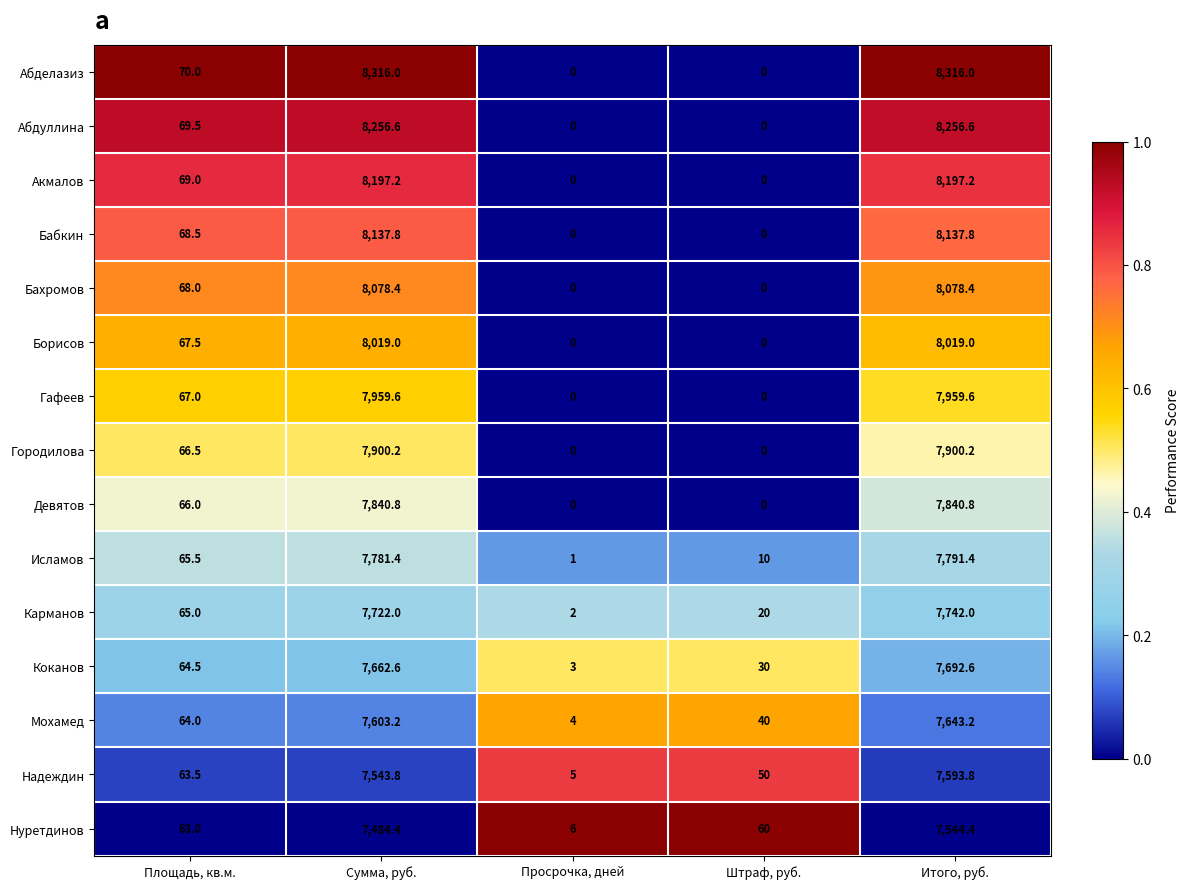

The Акмалов series shows -5338.5 at Штраф, руб.. True or false?

False